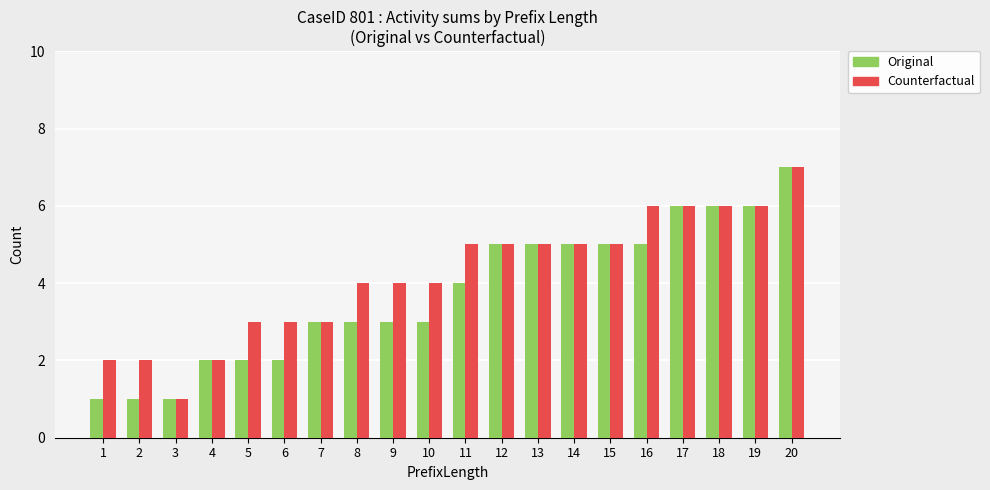

What value does the Original series have at 16?

5